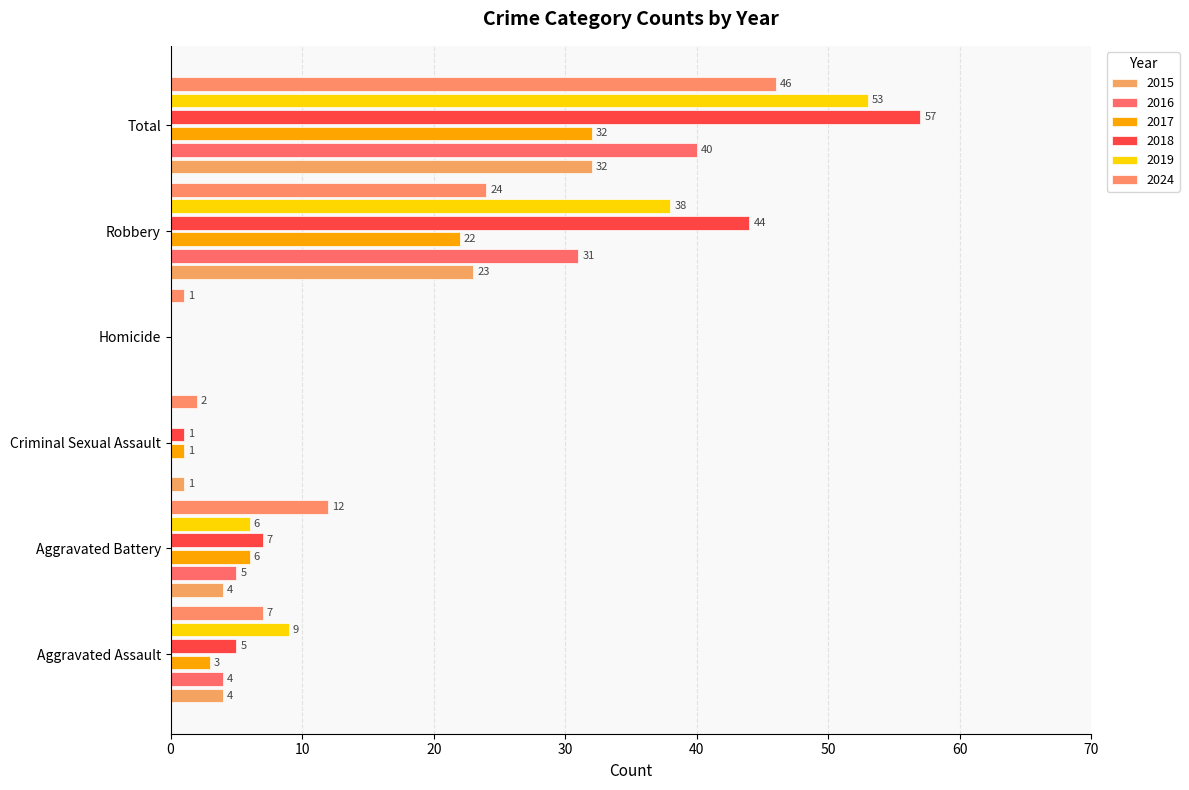

At which label is 2019 closest to 26?

Robbery